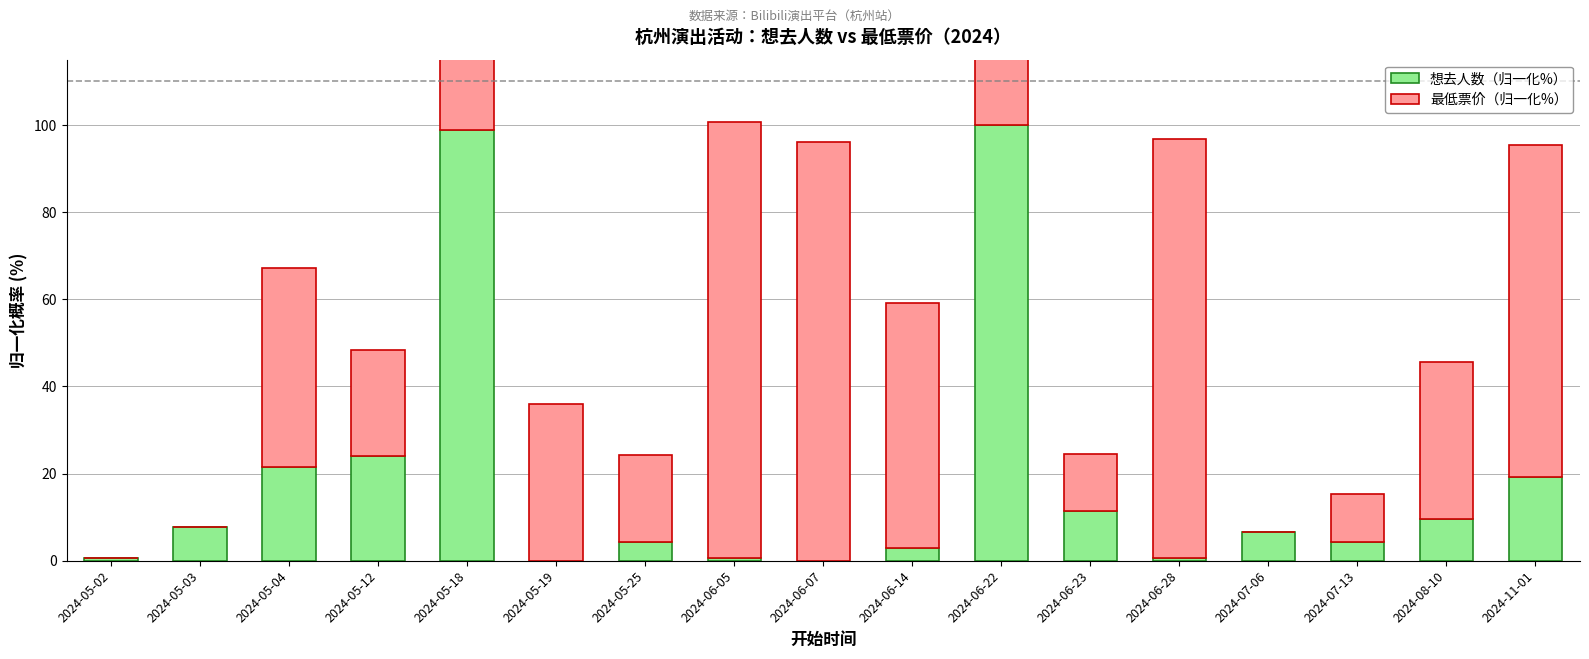

Reading left to right, what are all the values shown in this chart?

想去人数（归一化%）: 0.6	7.8	21.6	24.0	98.8	0.0	4.2	0.6	0.0	3.0	100.0	11.4	0.6	6.6	4.2	9.6	19.2
最低票价（归一化%）: 0.0	0.0	45.7	24.4	50.5	36.1	20.0	100.0	96.2	56.1	39.9	13.0	96.2	0.0	11.0	36.1	76.2